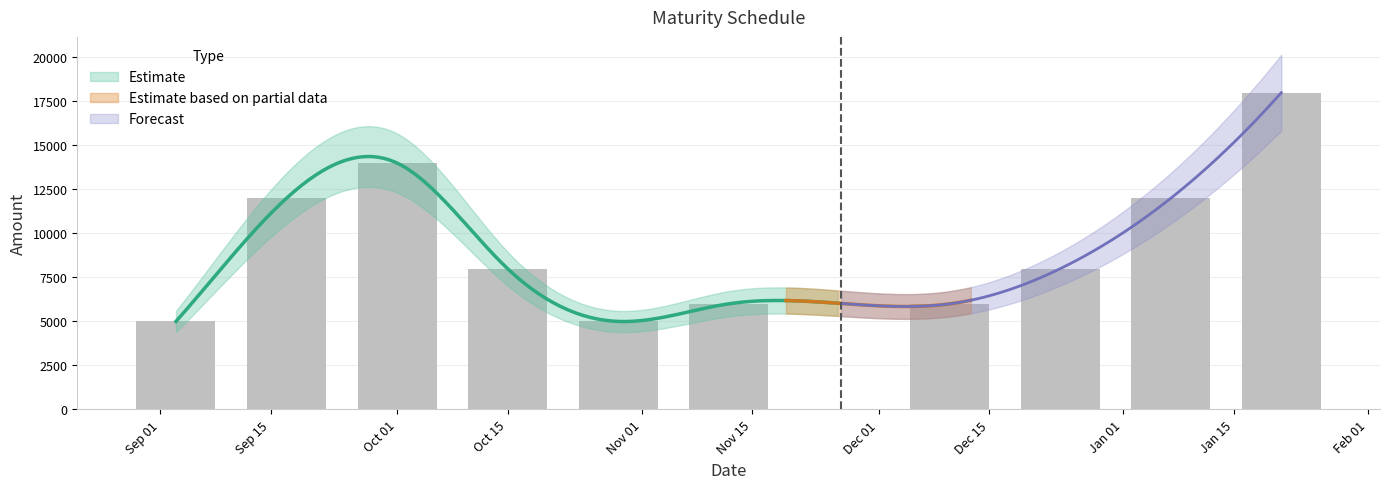

The chart shows a value of 3239 at 2024-12-24. True or false?

False